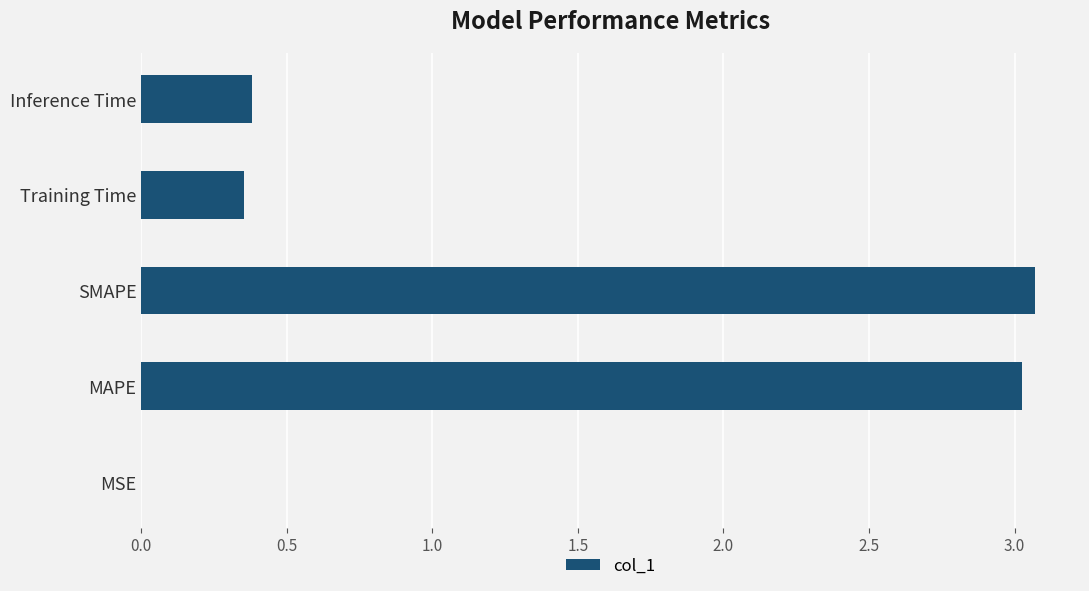

Are the bars horizontal?

Yes